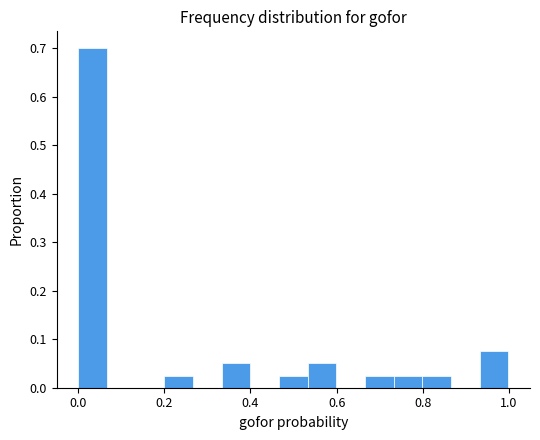

Read against the x-axis, roughly where is the centre of the tallest bar?

0.04